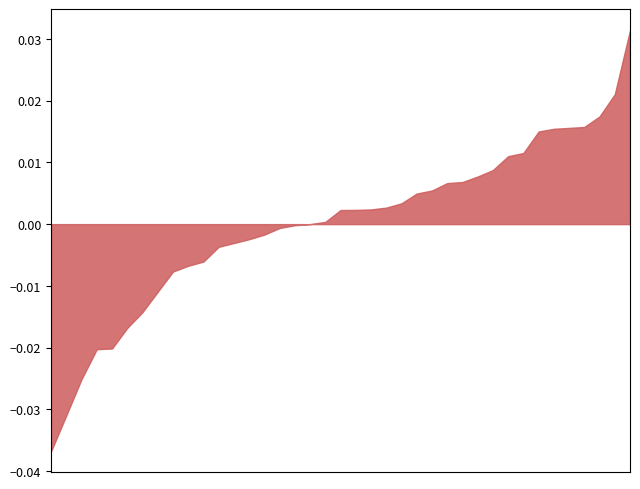

Rank the categories by value from lowest to highest.

2019-08-14, 2019-10-02, 2019-10-03, 2019-08-23, 2019-08-15, 2019-08-26, 2019-10-07, 2019-10-04, 2019-08-12, 2019-10-01, 2019-08-13, 2019-09-25, 2019-09-24, 2019-08-27, 2019-09-26, 2019-09-03, 2019-09-20, 2019-09-27, 2019-09-16, 2019-09-11, 2019-09-12, 2019-08-28, 2019-09-23, 2019-08-16, 2019-09-09, 2019-08-20, 2019-09-30, 2019-09-10, 2019-09-05, 2019-09-19, 2019-09-06, 2019-09-04, 2019-08-22, 2019-08-21, 2019-09-18, 2019-08-29, 2019-09-17, 2019-08-30, 2019-08-19, 2019-09-13